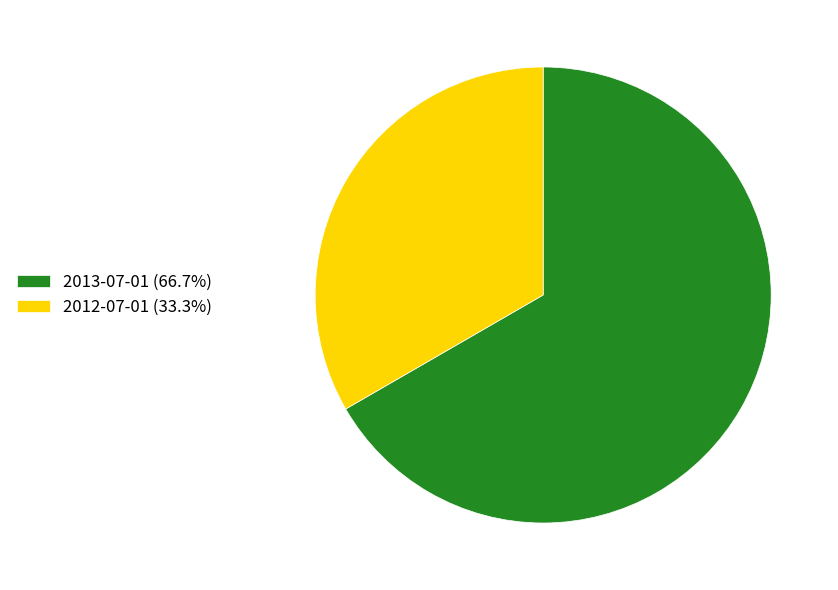

Combined, do 2013-07-01 (66.7%) and 2012-07-01 (33.3%) account for over 50%?

Yes